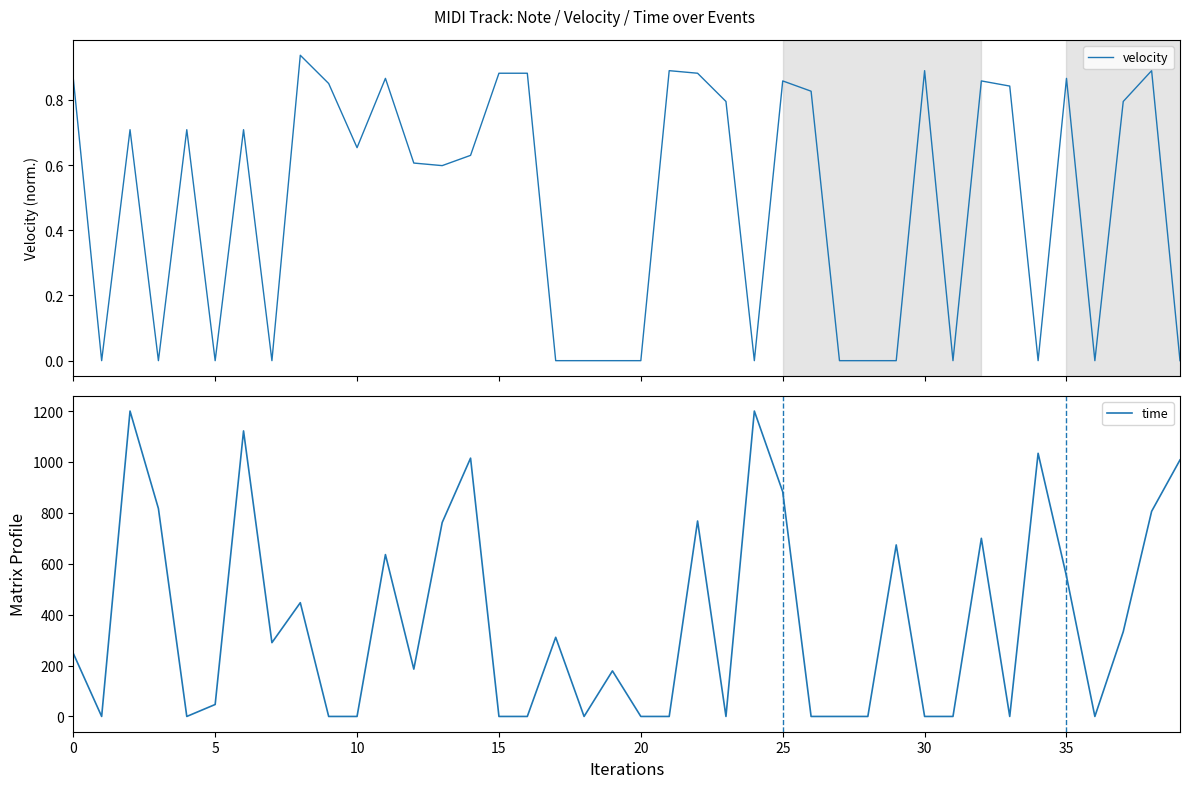

What is the highest value of the time series?

1200